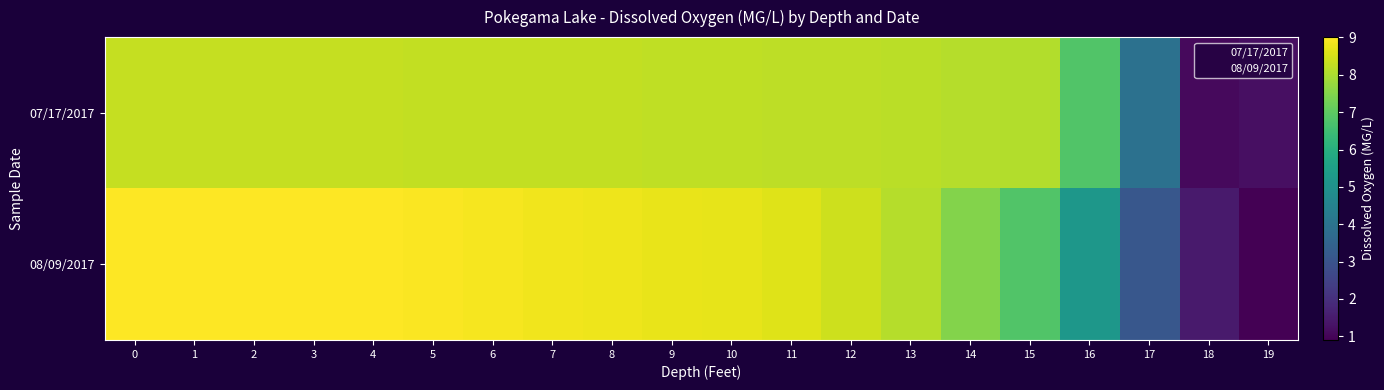

Reading right to left, what are all the values shown in this chart?

07/17/2017: 19=1.2	18=1.1	17=3.9	16=6.8	15=8.1	14=8.1	13=8.2	12=8.2	11=8.2	10=8.2	9=8.2	8=8.3	7=8.3	6=8.3	5=8.3	4=8.3	3=8.3	2=8.3	1=8.3	0=8.3
08/09/2017: 19=0.9	18=1.5	17=3.1	16=5.2	15=6.8	14=7.5	13=8.1	12=8.4	11=8.6	10=8.7	9=8.8	8=8.8	7=8.8	6=8.9	5=8.9	4=9.0	3=9.0	2=9.0	1=9.0	0=9.0